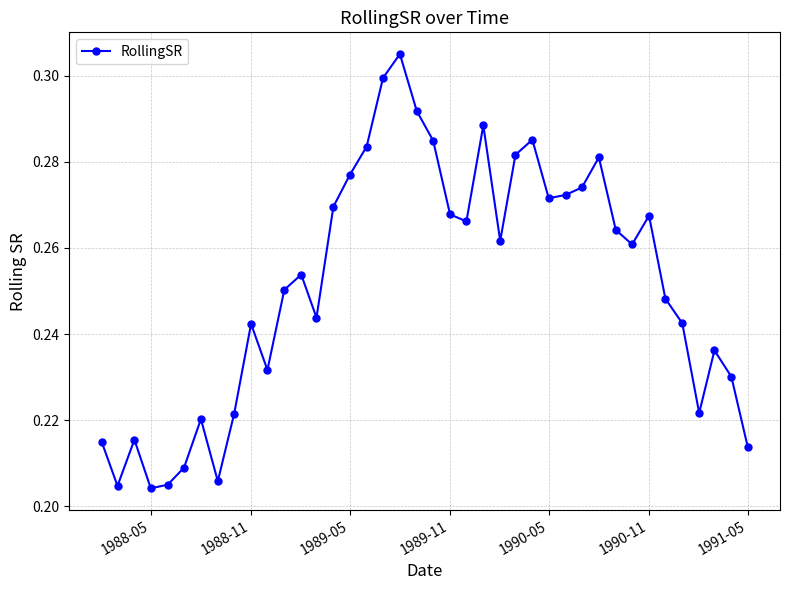

How many data points does each series have?

40